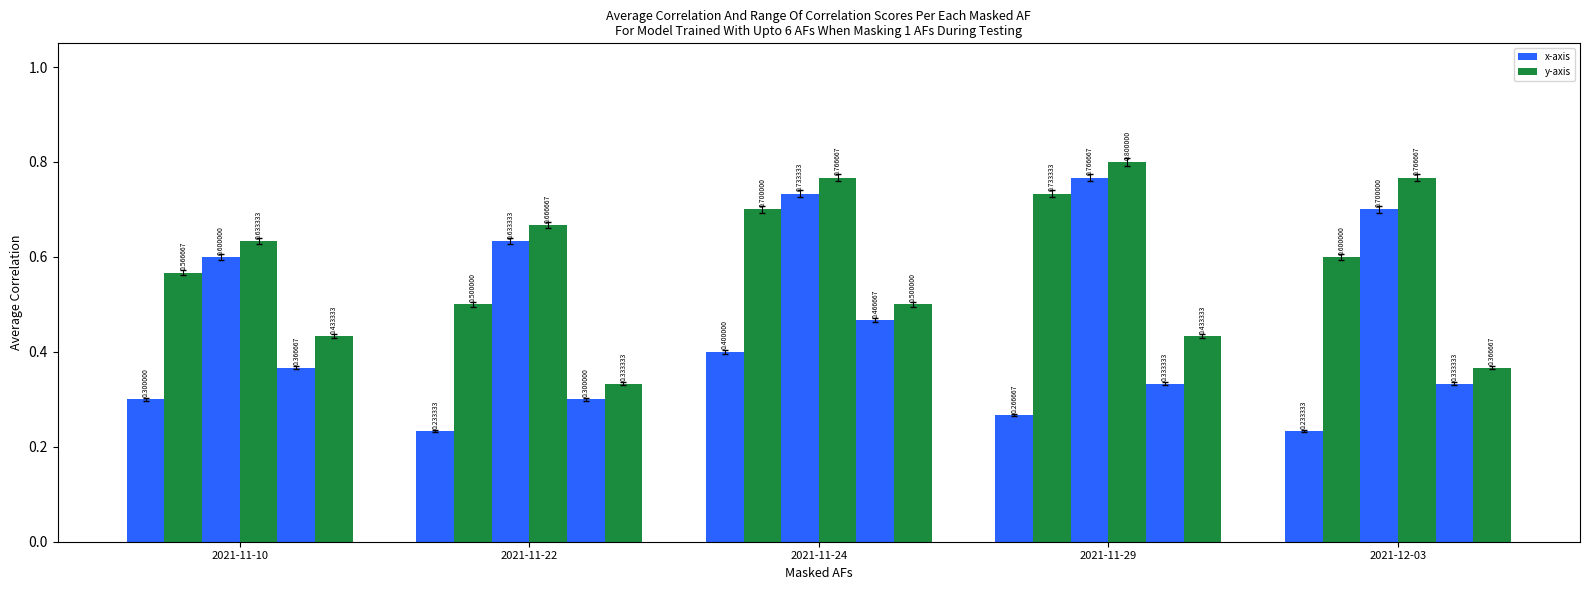

At which category does the chart reach its peak across all series?

2021-11-29